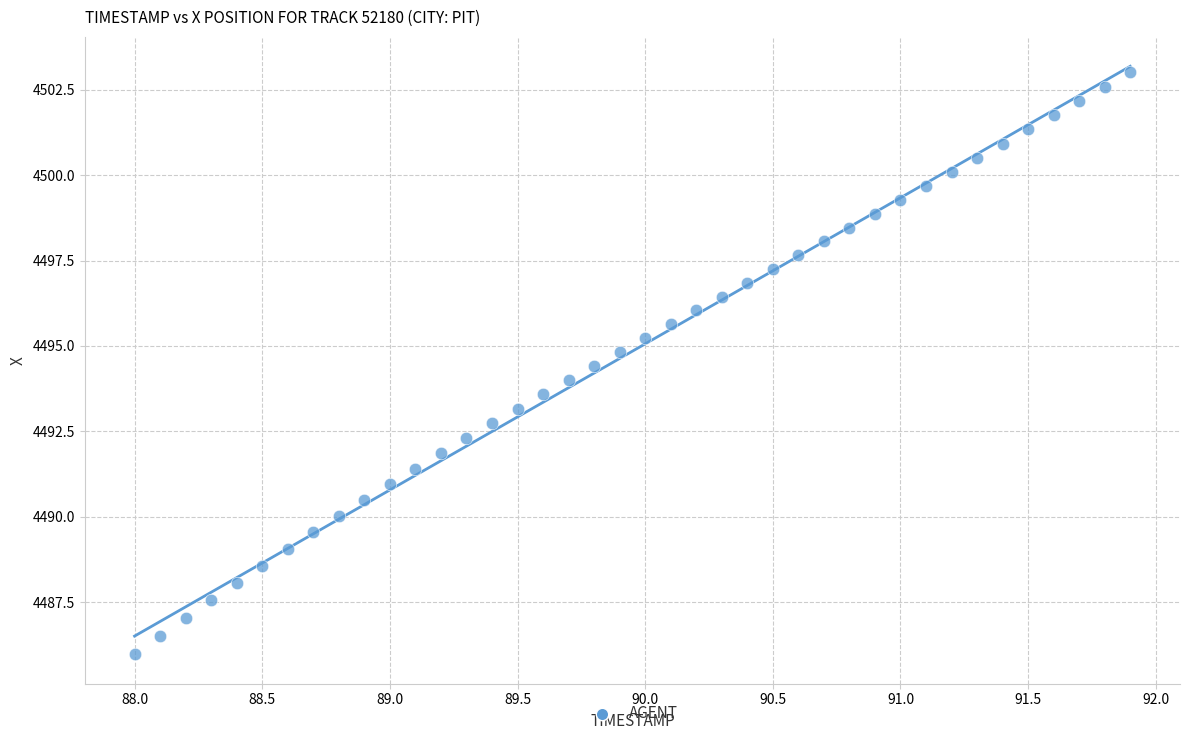

What is the range of X values (max minus min)?

3.9